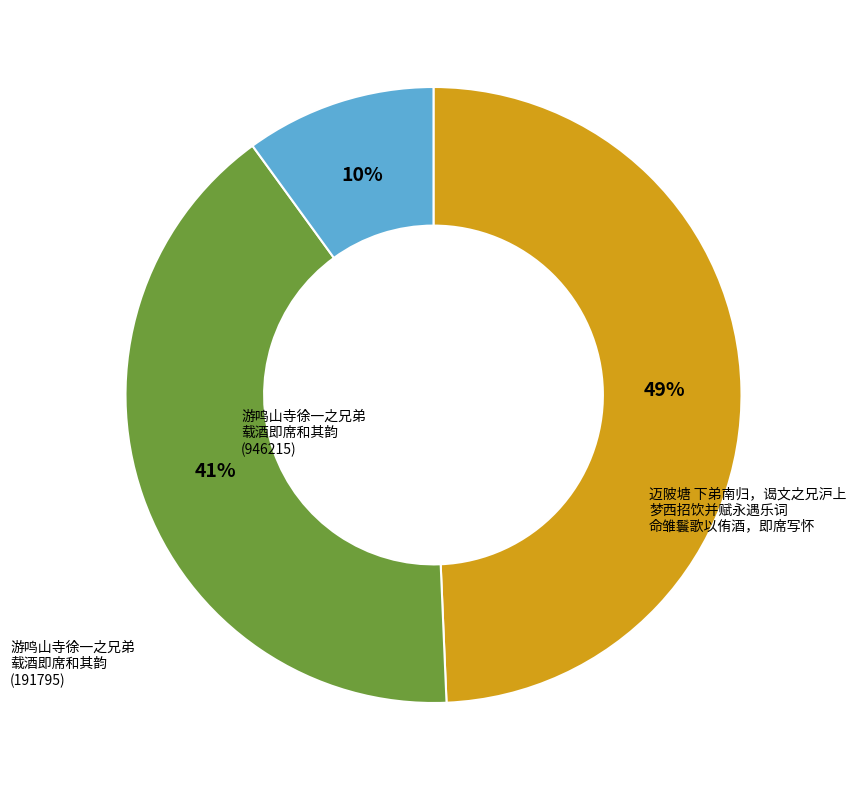

To the nearest percent, what is the average slice percentage?

33%